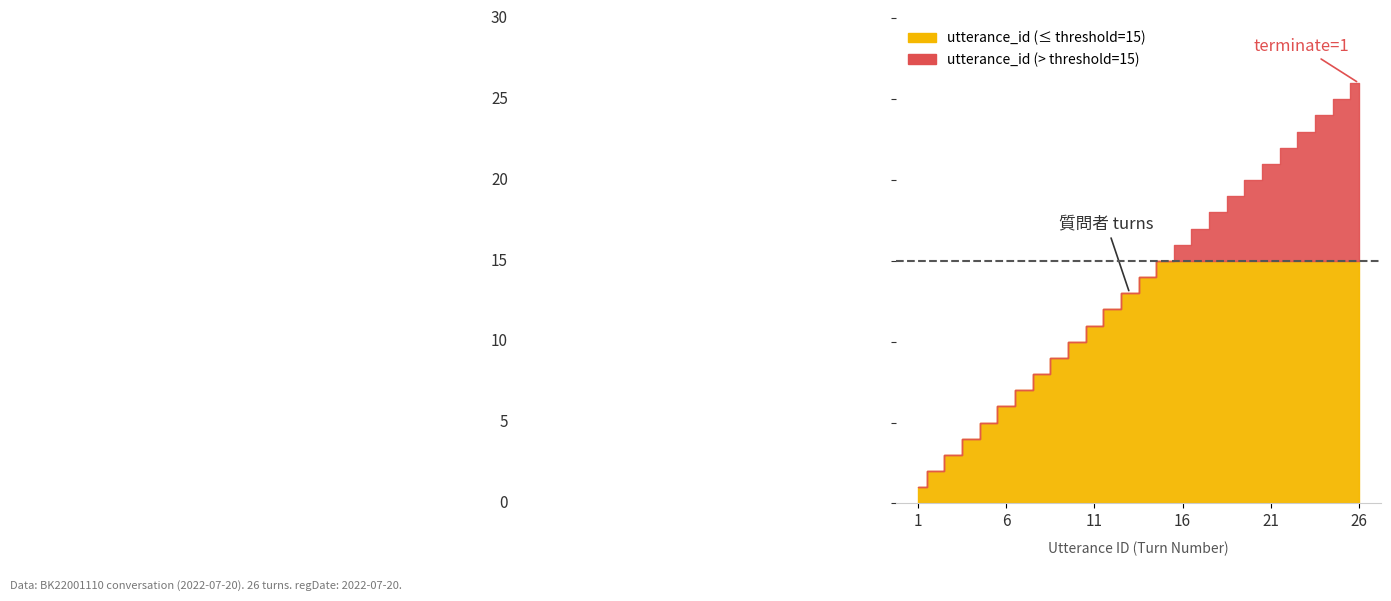

What is the sum of the utterance_id values at 17 and 20?

37